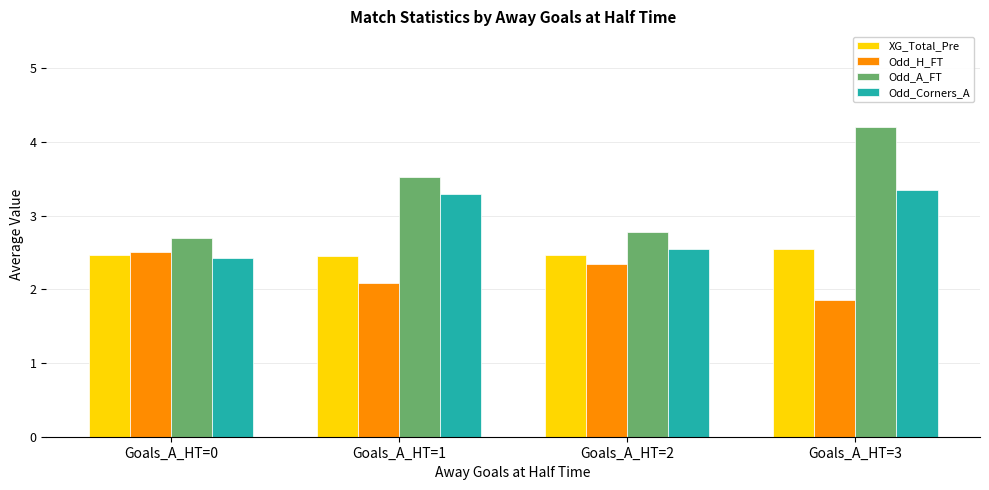

The XG_Total_Pre series shows 2.5 at Goals_A_HT=0. True or false?

True